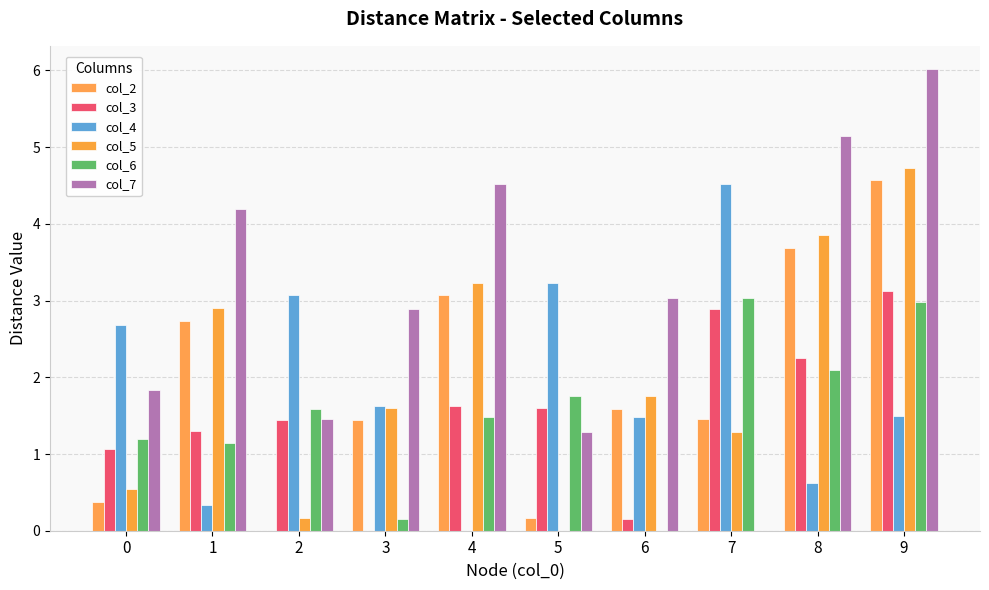

Are the bars grouped side by side (vs. stacked)?

Yes